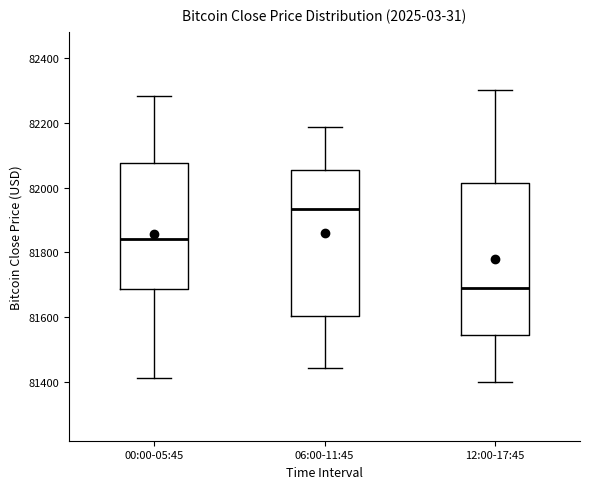

Reading left to right, transcribe this box plot: for each box, give where its median line is, the range the box spans, and where its two whiskers end, as read against the y-axis. The values are not printed on the chart, so give them approximately, as read against the axis.

00:00-05:45: median 81840, box 81680 to 82080, whiskers 81420 to 82280
06:00-11:45: median 81940, box 81600 to 82060, whiskers 81440 to 82180
12:00-17:45: median 81700, box 81540 to 82020, whiskers 81400 to 82300